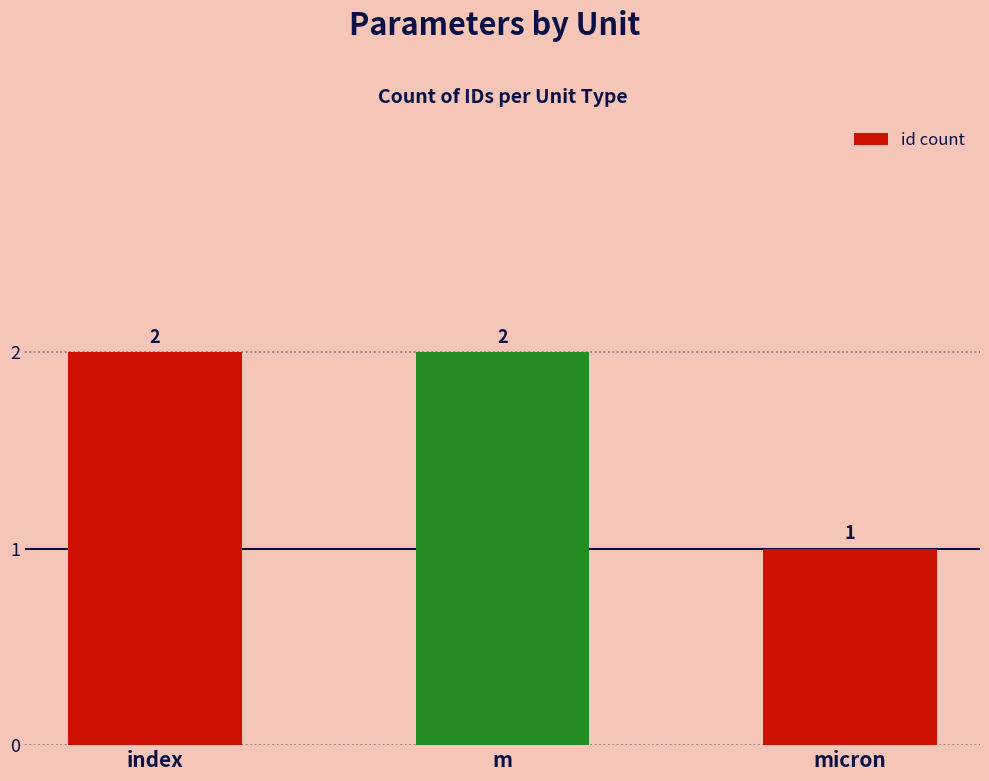

What is the ratio of the value at micron to the value at index?

0.5